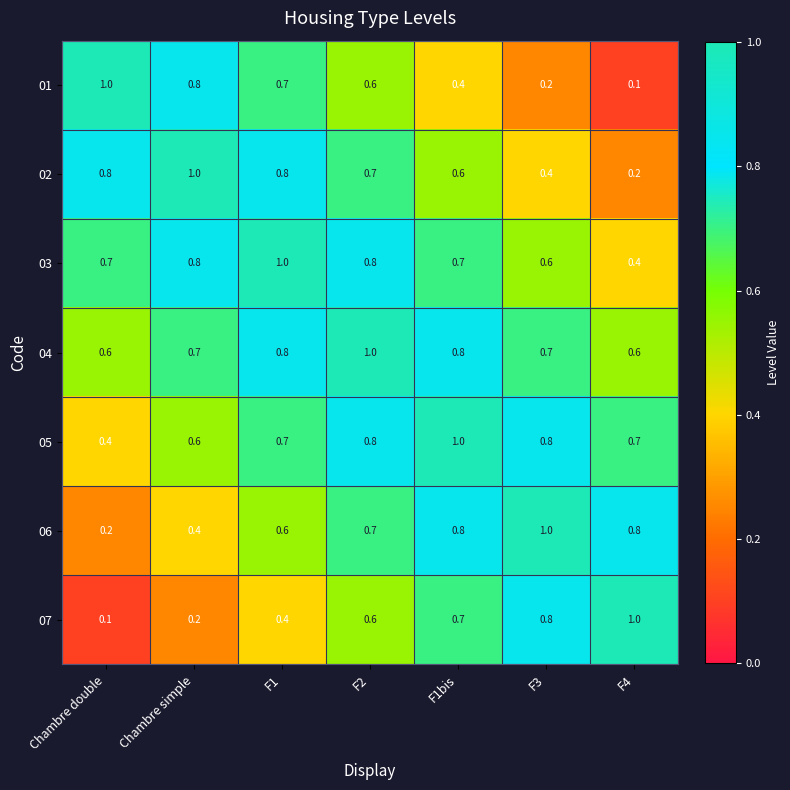

What is the approximate value of 06 at F1bis?

0.8